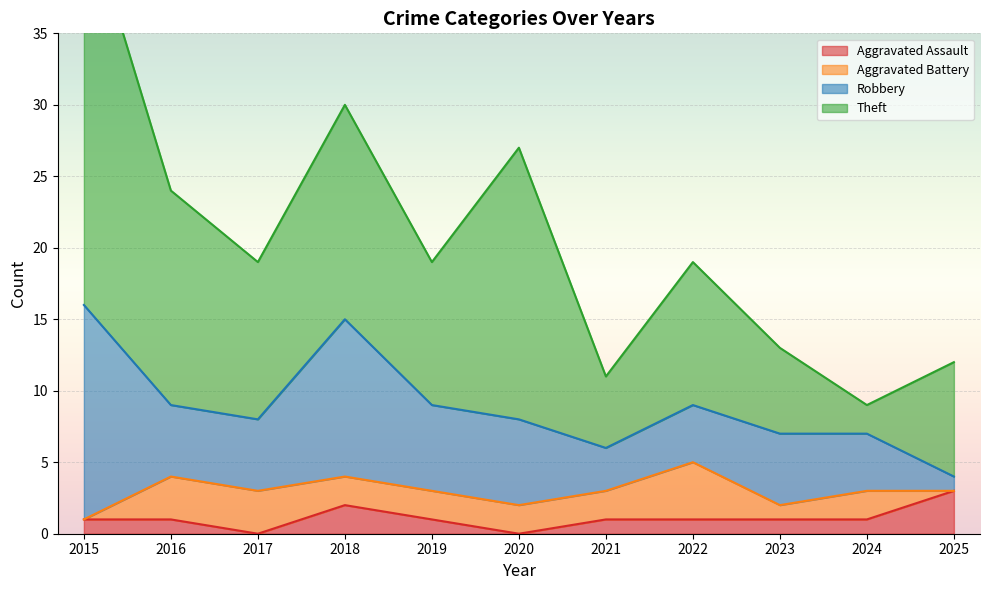

Which series has the widest spread of values?

Theft